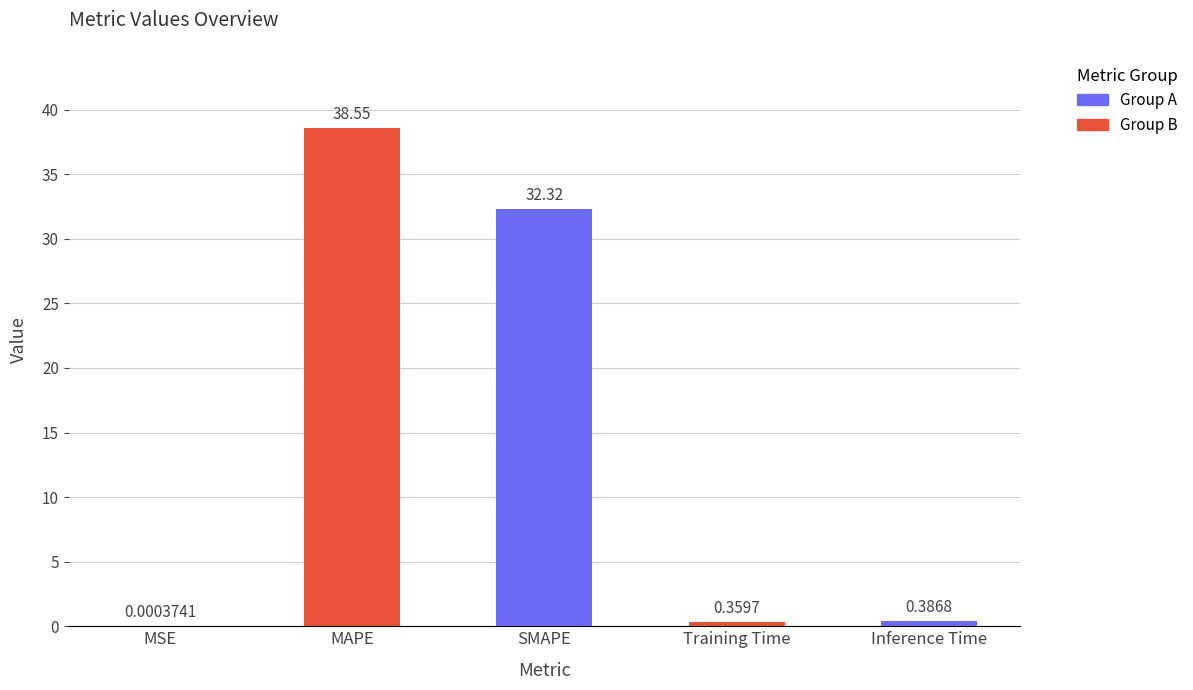

List the labels in order of value, smallest first.

MSE, Training Time, Inference Time, SMAPE, MAPE